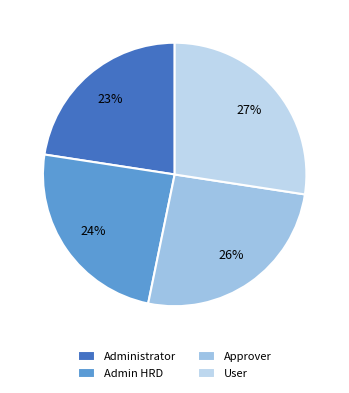

To the nearest percent, what portion does Approver represent?

26%